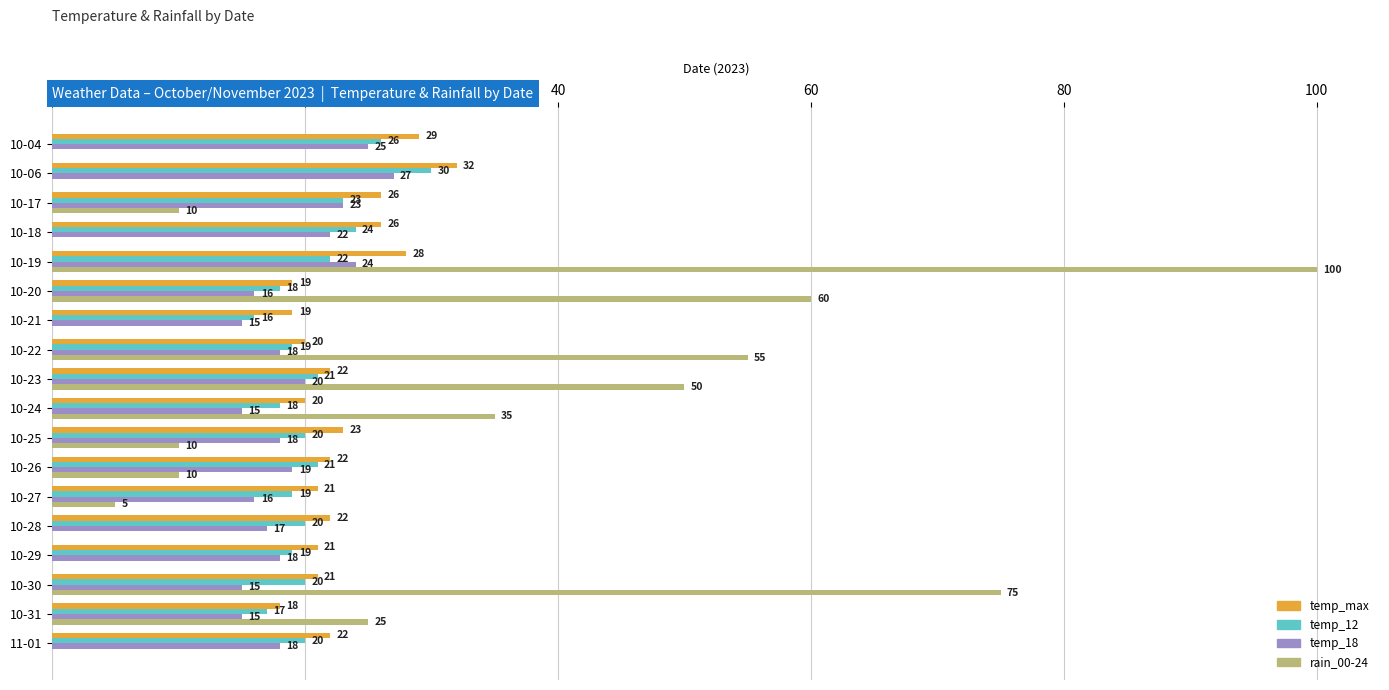

What are all the series names shown in the legend?

temp_max, temp_12, temp_18, rain_00-24